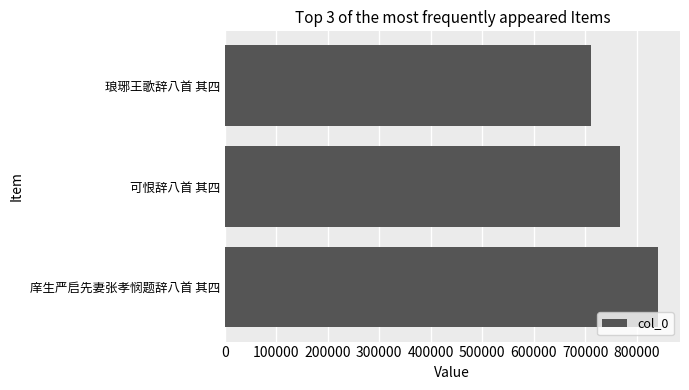

Where is the data nearest to the value 776592?

可恨辞八首 其四